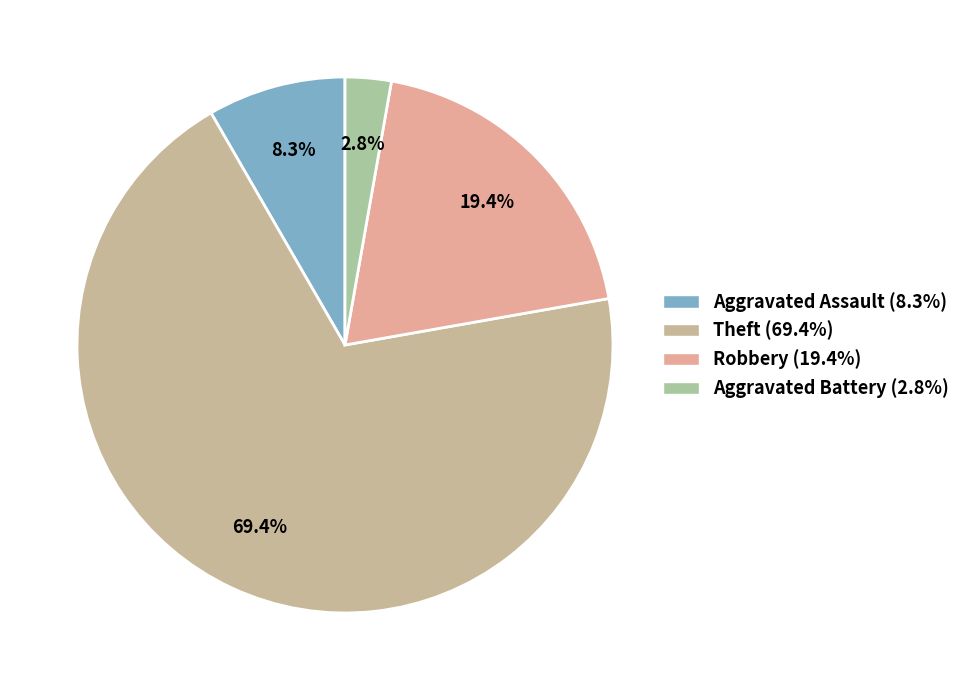

Which slice is the smallest?

Aggravated Battery